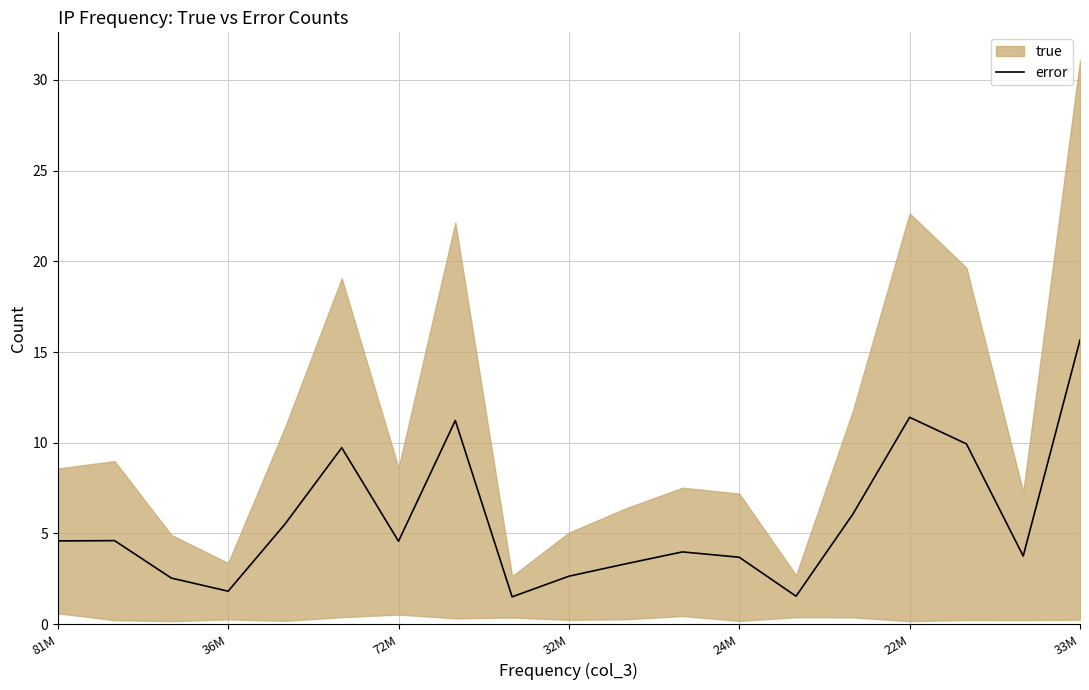

At which label does the data first exceed 4?

81M